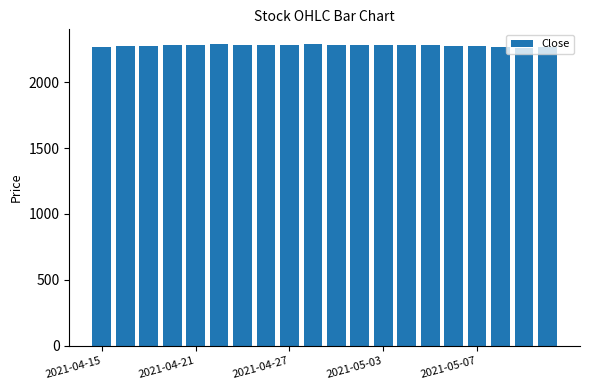

What is the maximum value shown in the chart?

2286.1